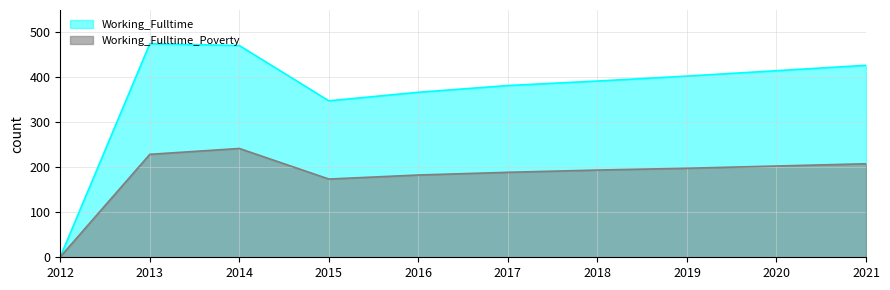

At which label does Working_Fulltime first exceed 403?

2013